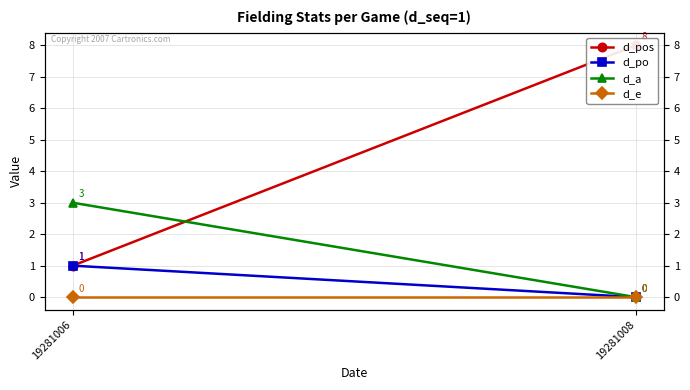

At 19281008, list the series in order from smallest to largest.

d_po, d_a, d_e, d_pos